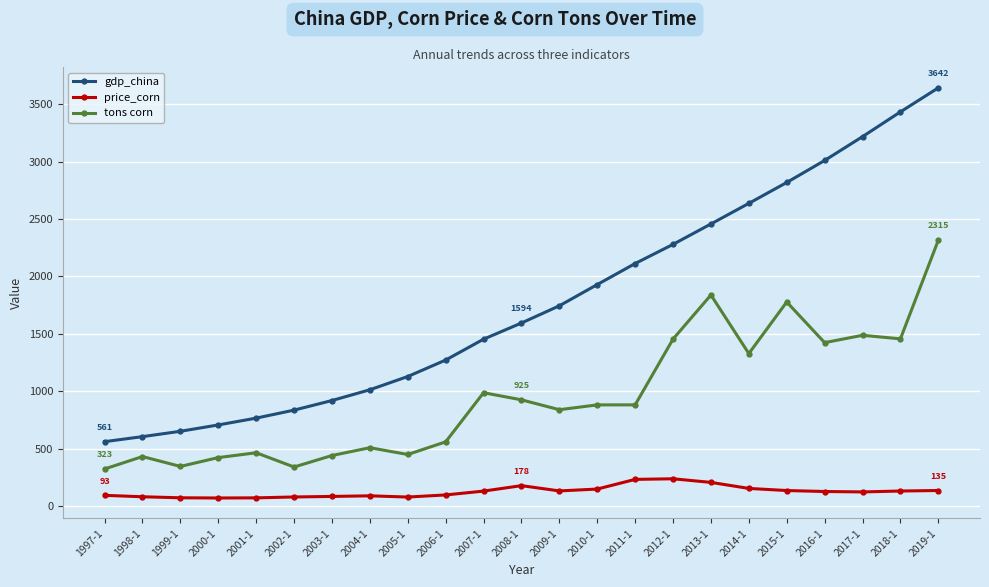

What position from the left is 2006-1?

10